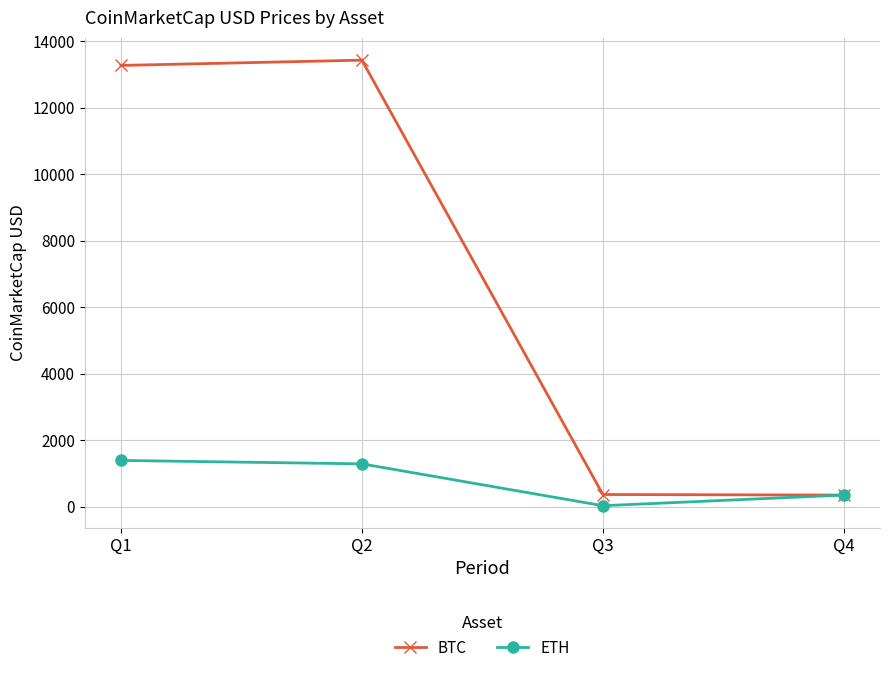

What is the lowest value of the BTC series?

350.9